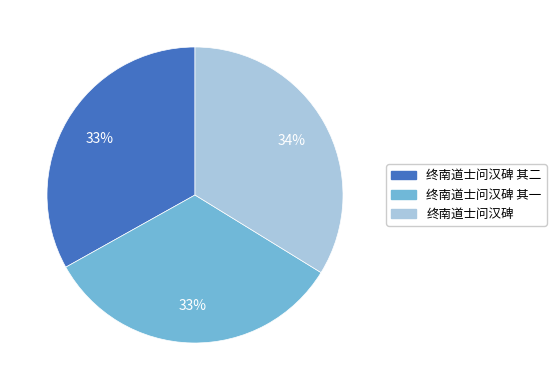

Is there a majority slice in this chart?

No